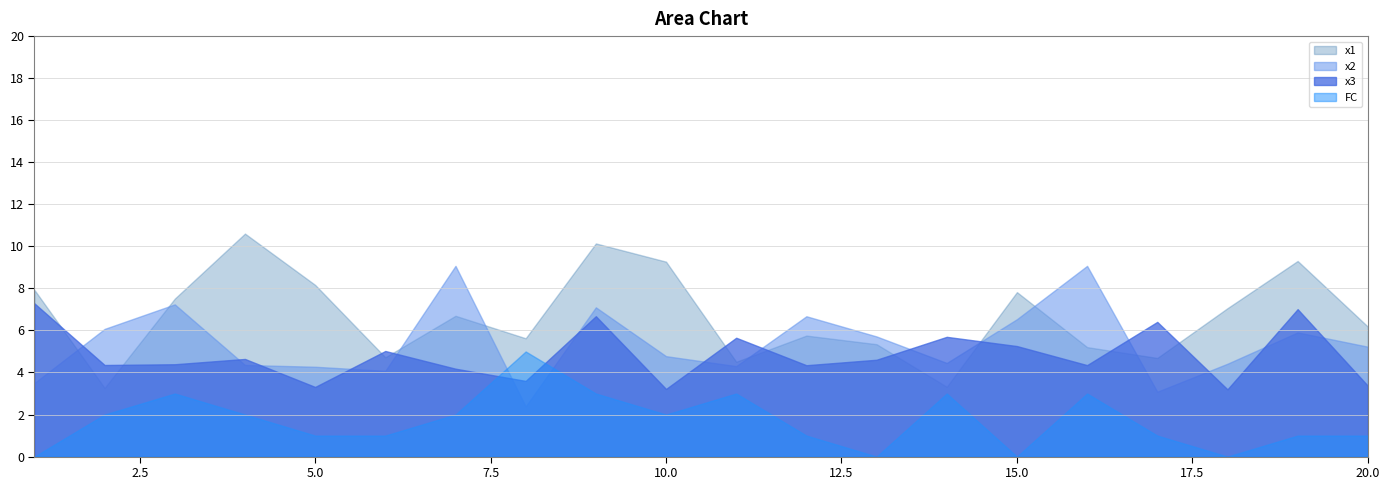

List the labels in order of FC value, smallest first.

1, 13, 15, 18, 5, 6, 12, 17, 19, 20, 2, 4, 7, 10, 3, 9, 11, 14, 16, 8